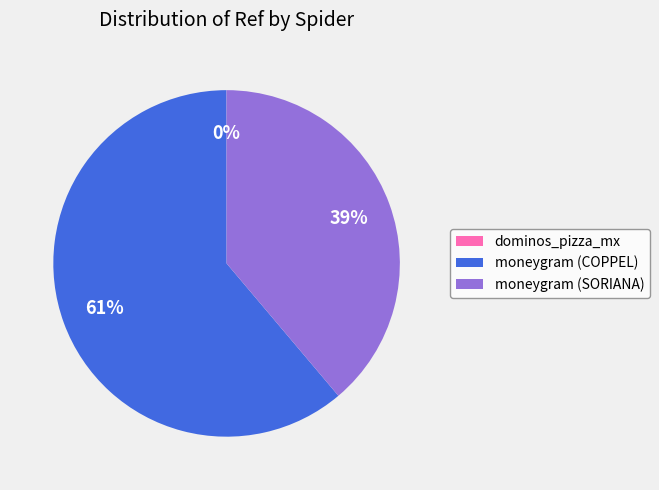

Is there any slice that represents more than half of the pie?

Yes